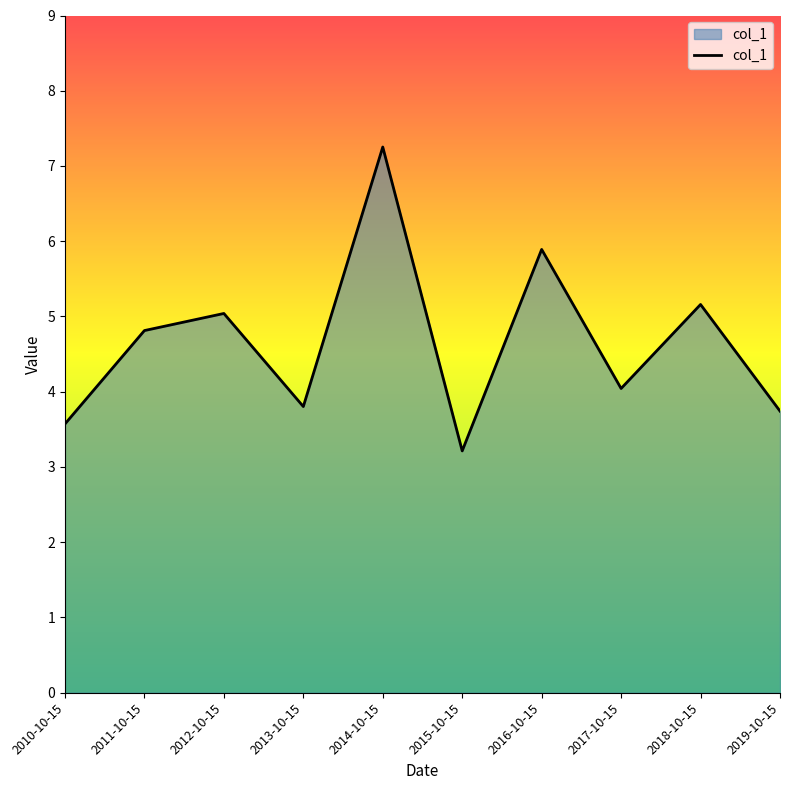

Where is the first local minimum?

2013-10-15